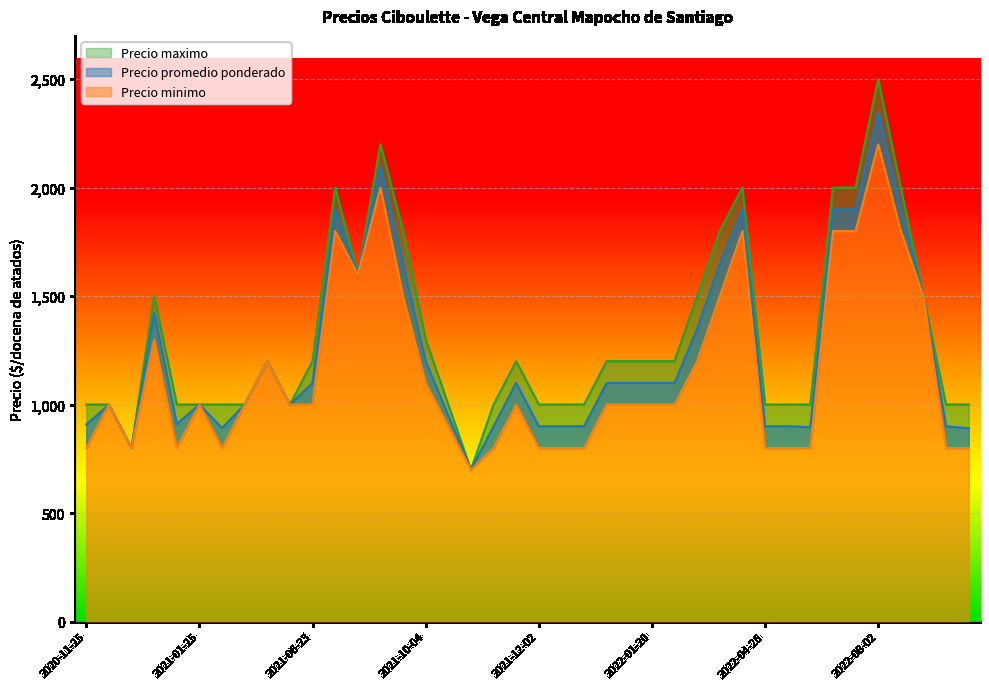

What is the difference between the maximum and minimum values in the Precio maximo series?

1800